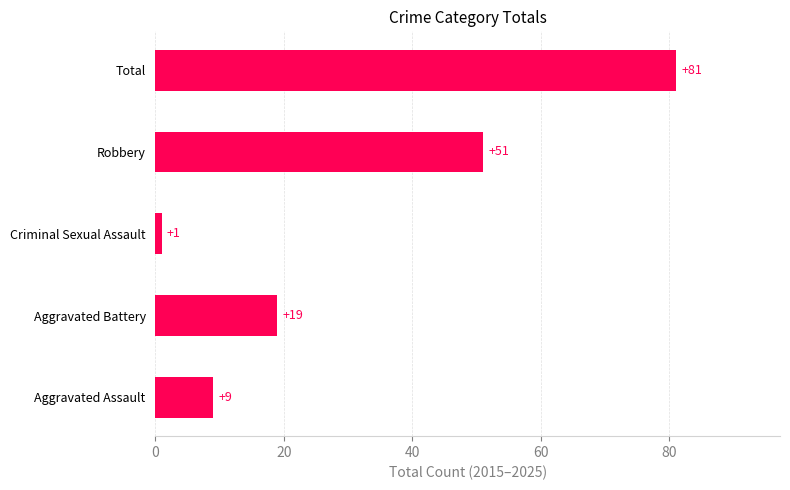

Rank the categories by value from highest to lowest.

Total, Robbery, Aggravated Battery, Aggravated Assault, Criminal Sexual Assault